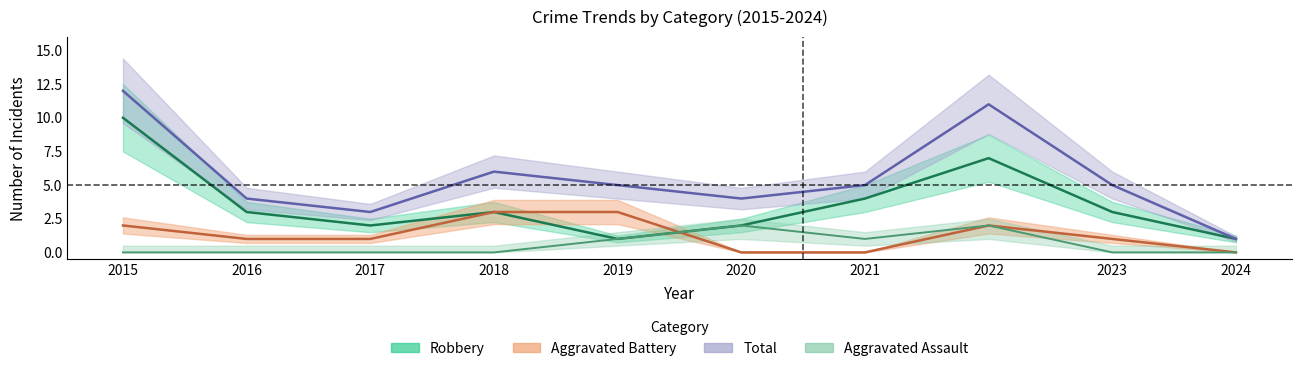

What are all the series names shown in the legend?

Aggravated Assault, Aggravated Battery, Robbery, Total